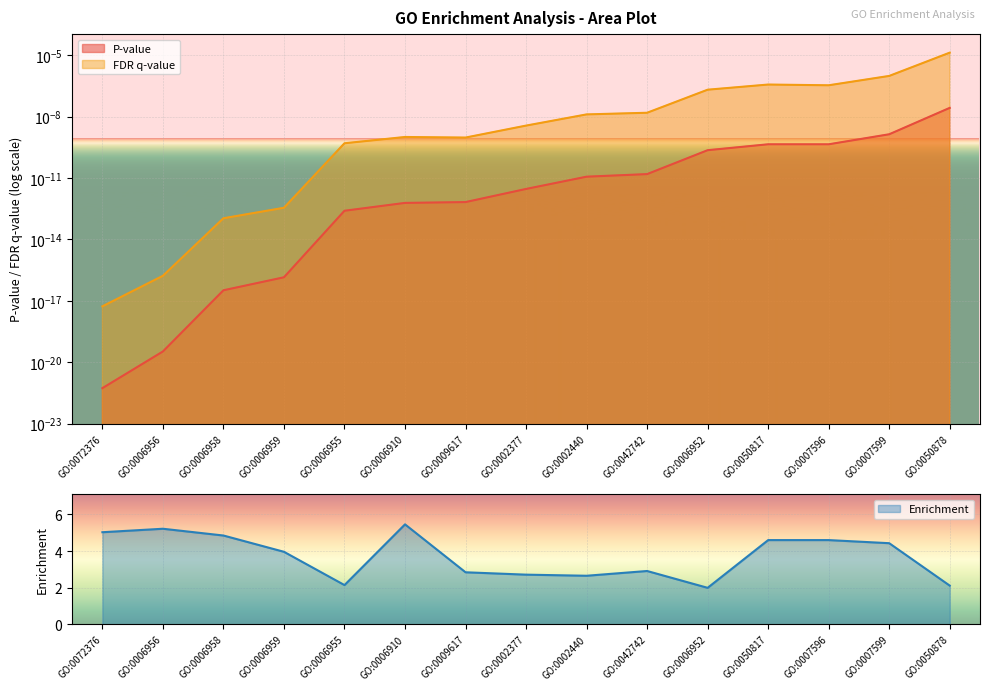

True or false: Enrichment and FDR q-value intersect in this chart.

False